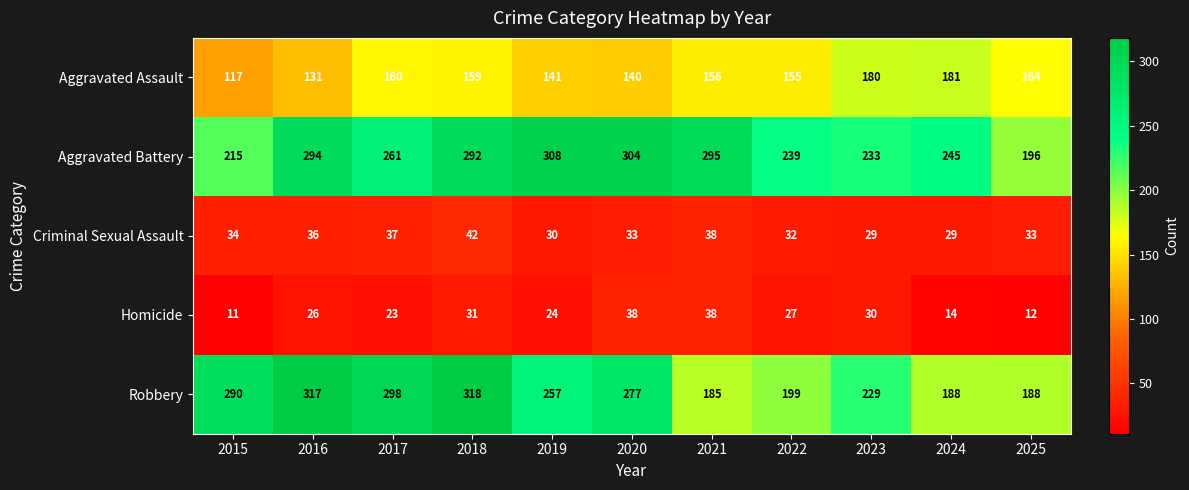

True or false: Aggravated Battery has a value of 304 at 2020.

True